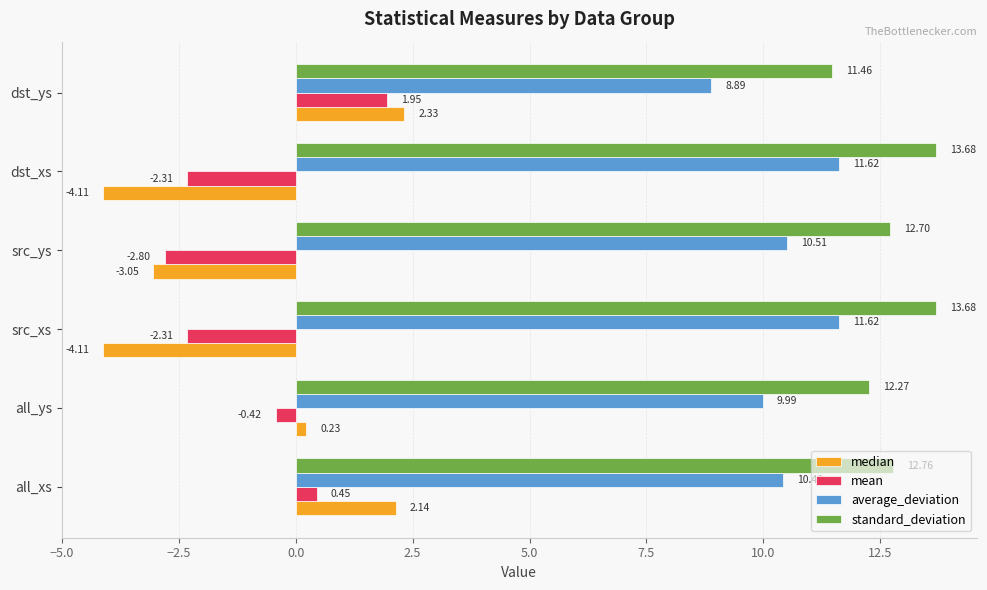

Which series has the widest spread of values?

median